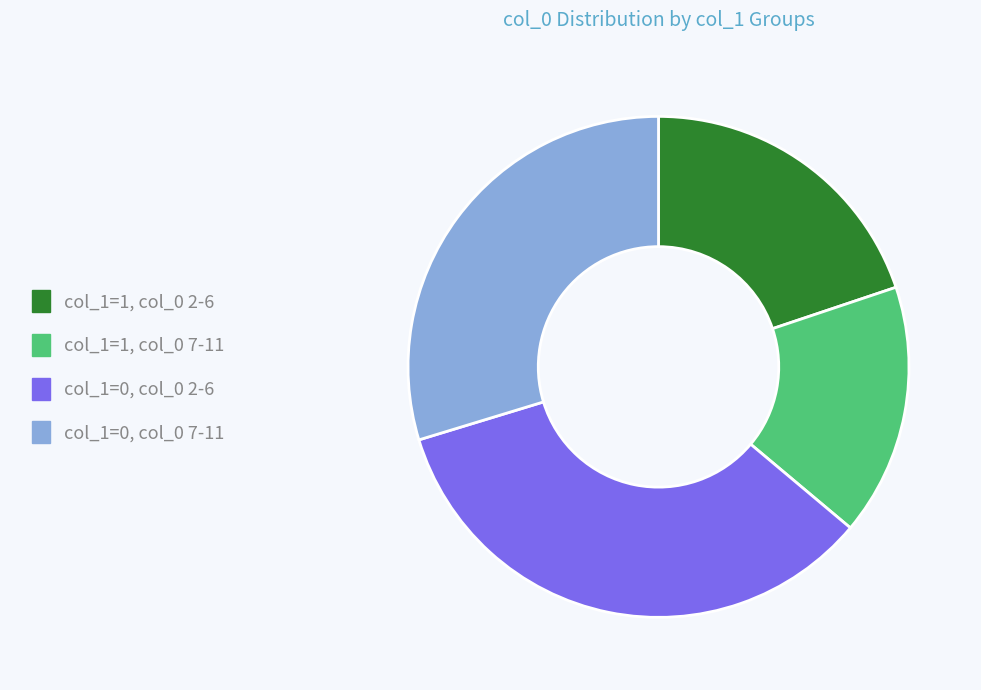

What is the largest slice in the pie chart?

col_1=0, col_0 2-6